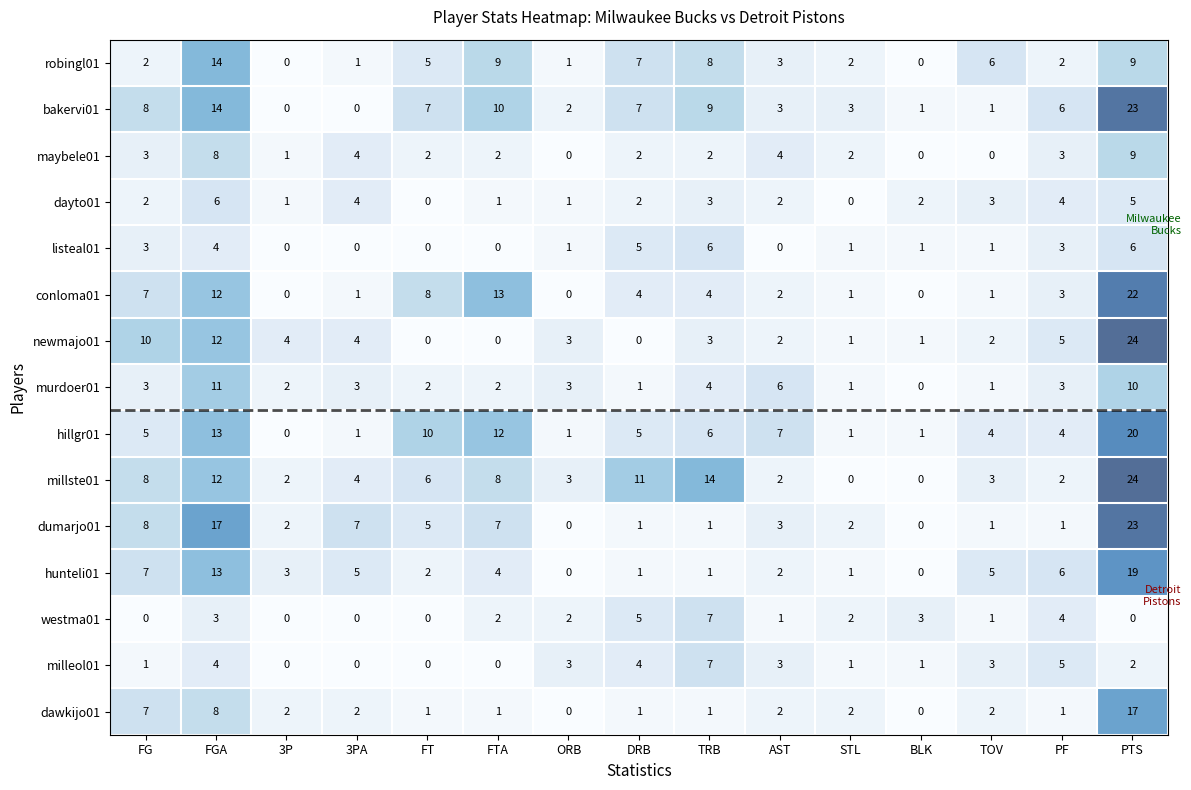

Where does the milleol01 series first go above 2?

FGA